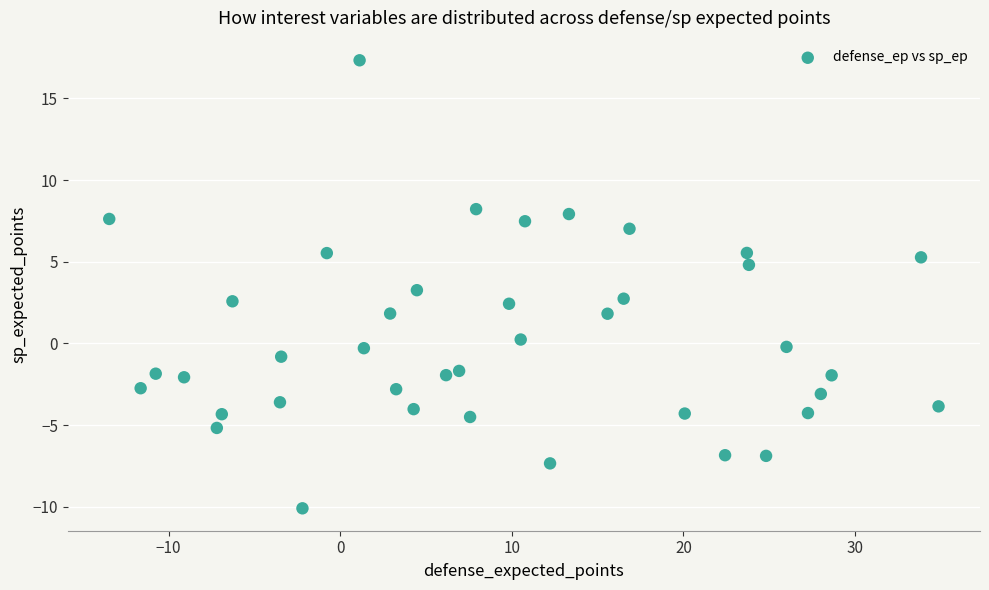

What is the range of X values (max minus min)?

48.3